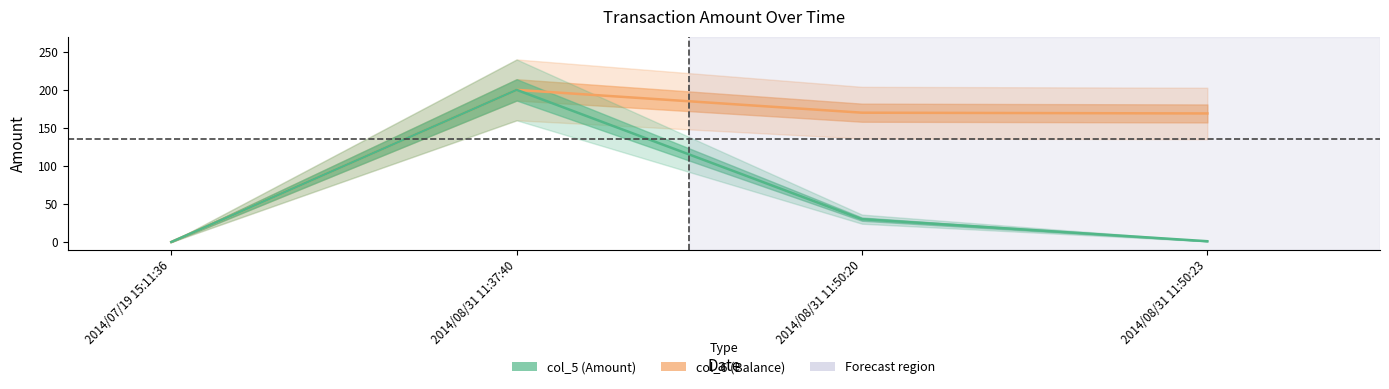

What are all the series names shown in the legend?

col_5, col_6